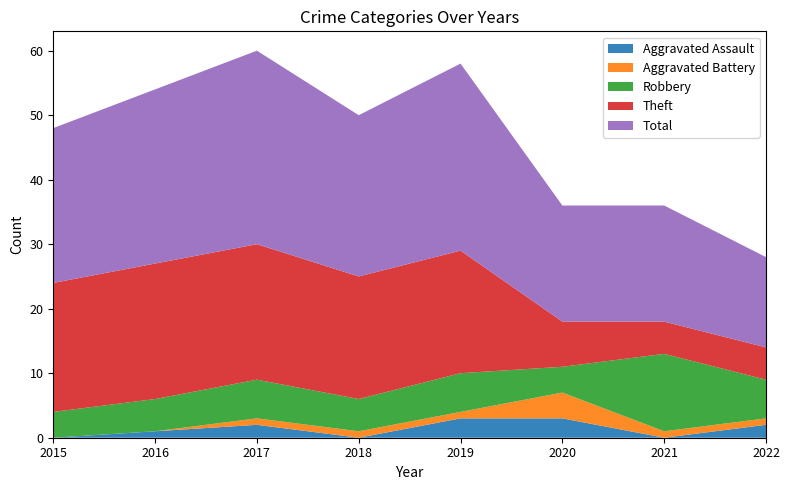

Reading left to right, extract all data points from this chart.

Aggravated Assault: 0	1	2	0	3	3	0	2
Aggravated Battery: 0	0	1	1	1	4	1	1
Robbery: 4	5	6	5	6	4	12	6
Theft: 20	21	21	19	19	7	5	5
Total: 24	27	30	25	29	18	18	14